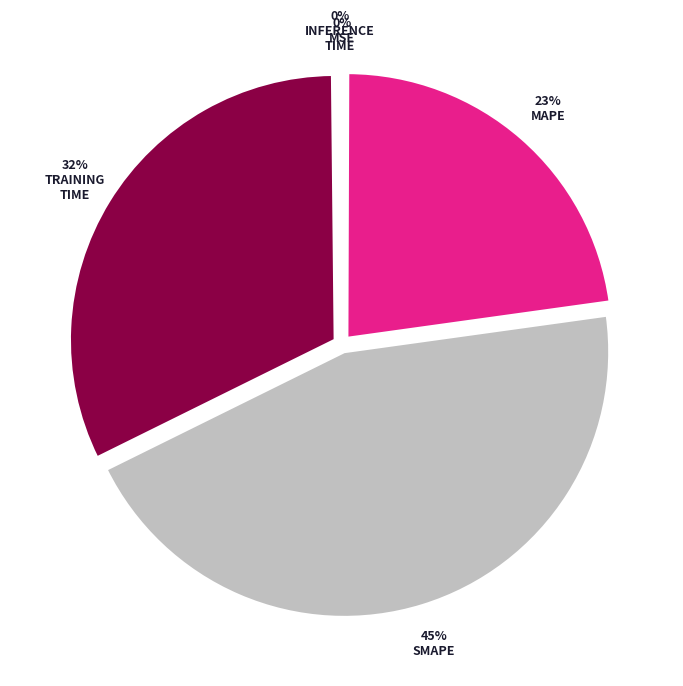

To the nearest percent, what is the difference between the largest and smallest slice percentages?

45%